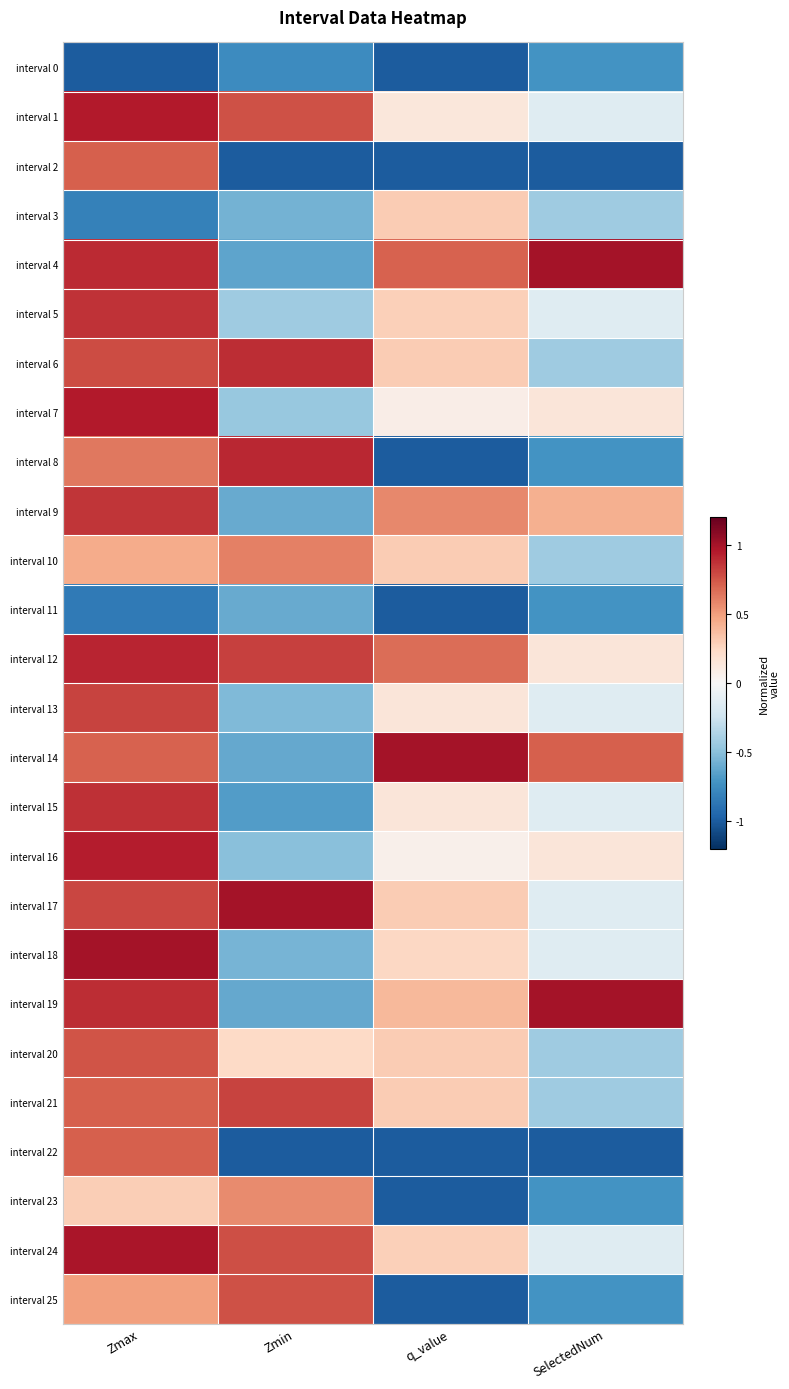

What is the spread (max minus min) of values at Zmax?

2.0